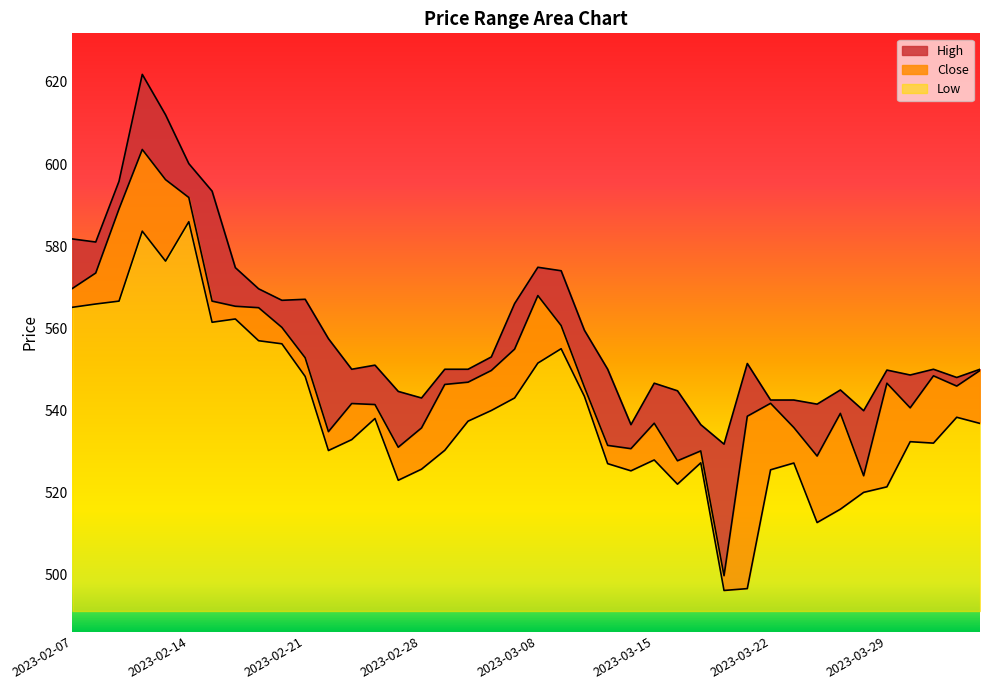

Where is the first local maximum for Close?

2023-02-10